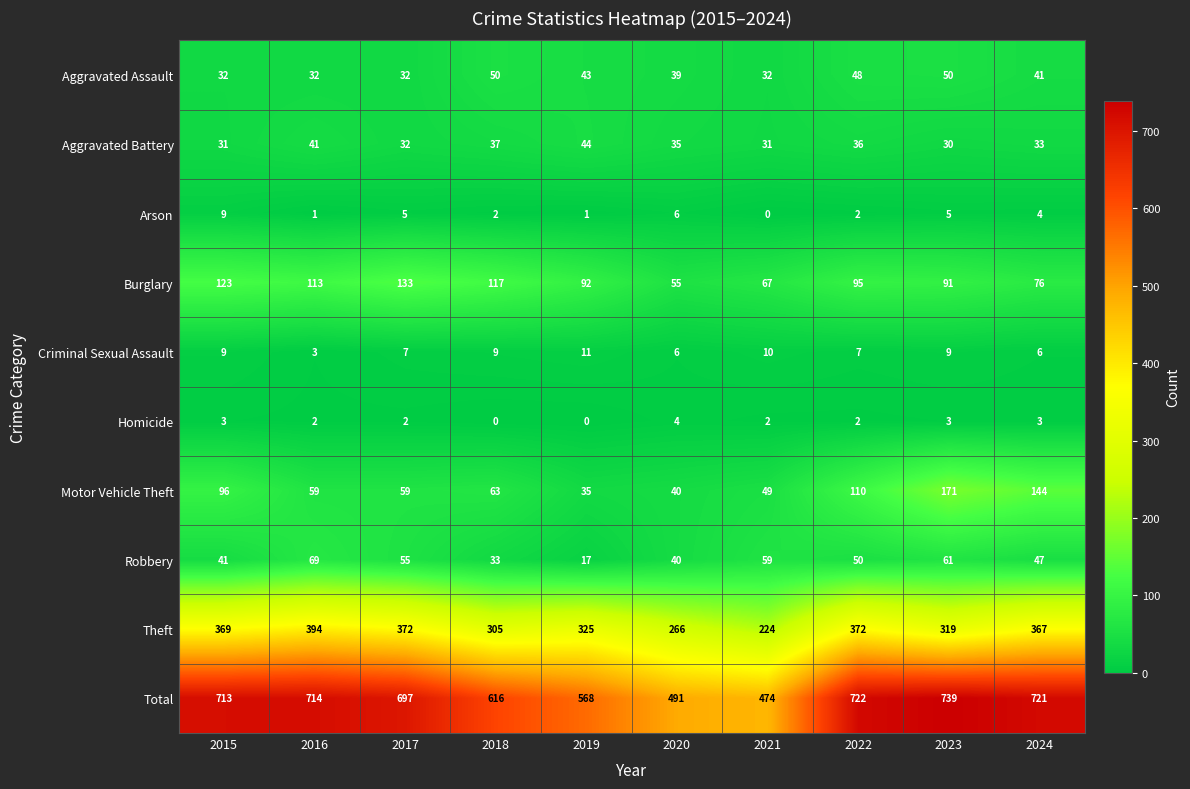

Count the number of categories in the chart.

10